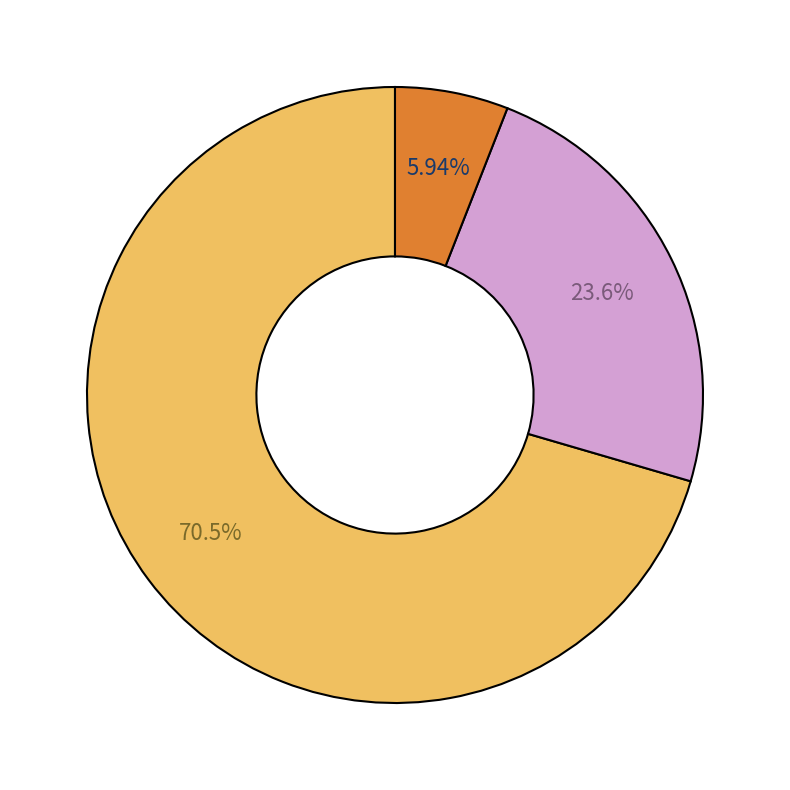

Is there any slice that represents more than half of the pie?

Yes